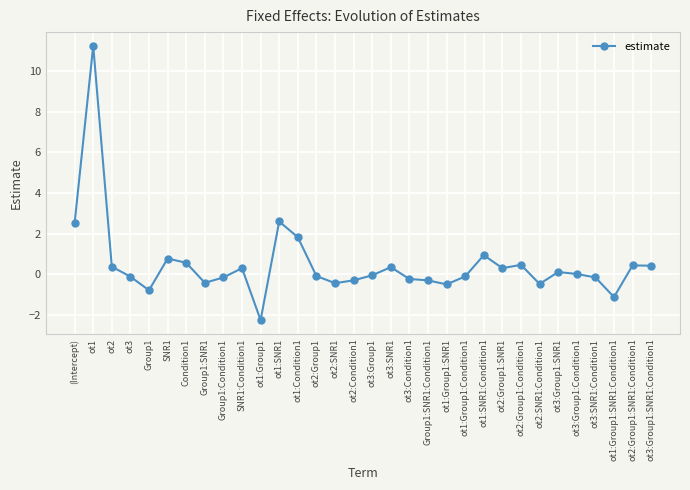

What is the value of the 3rd point from the left?

0.4